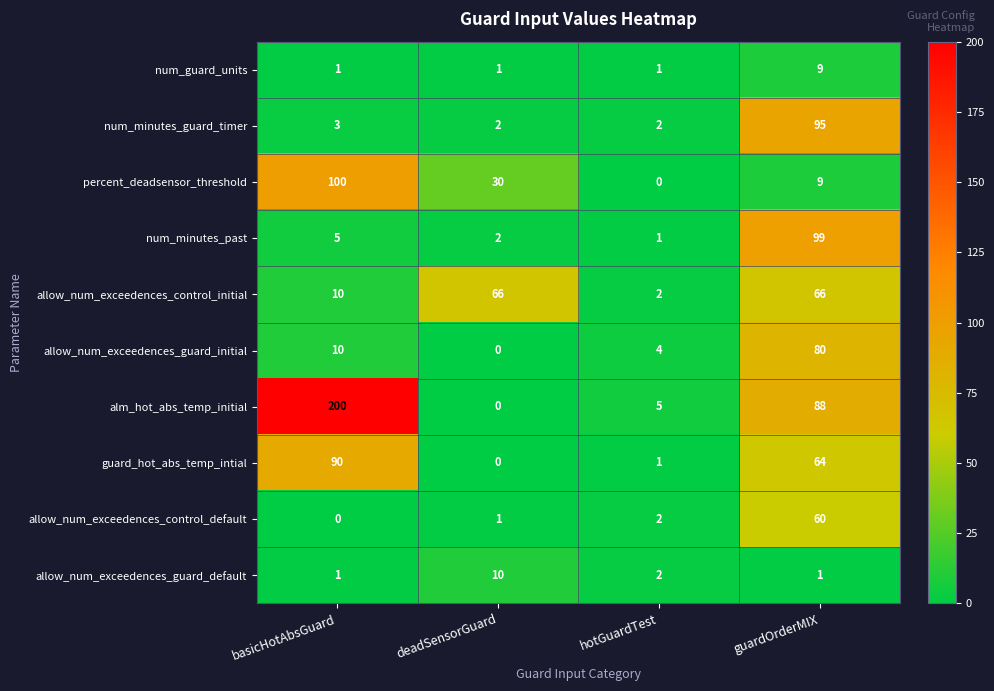

Which series has the largest total across all categories?

alm_hot_abs_temp_initial